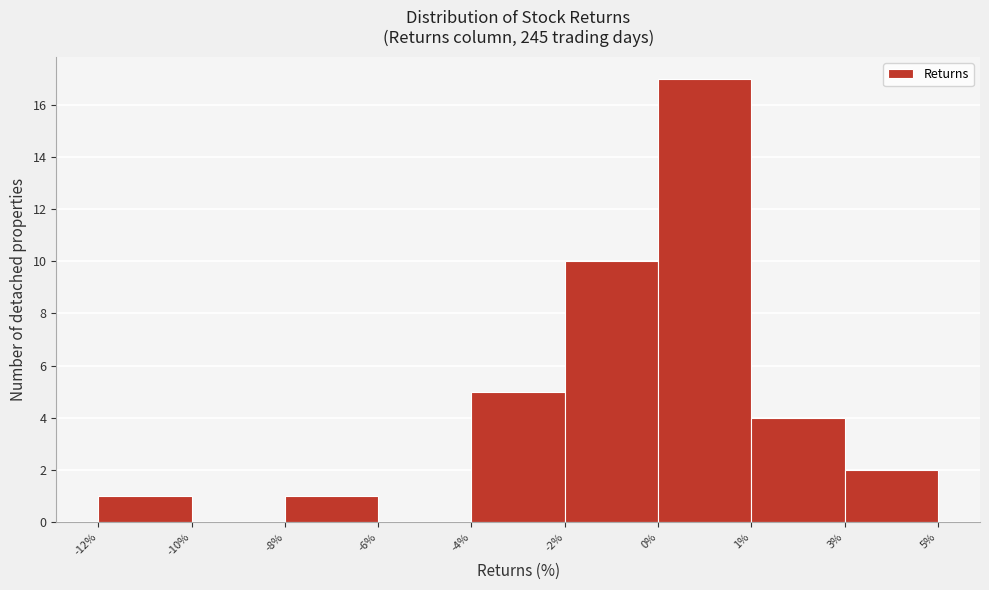

Reading left to right, list all the values displayed in this chart.

-12%=1	-10%=0	-8%=1	-6%=0	-4%=5	-2%=10	0%=17	1%=4	3%=2